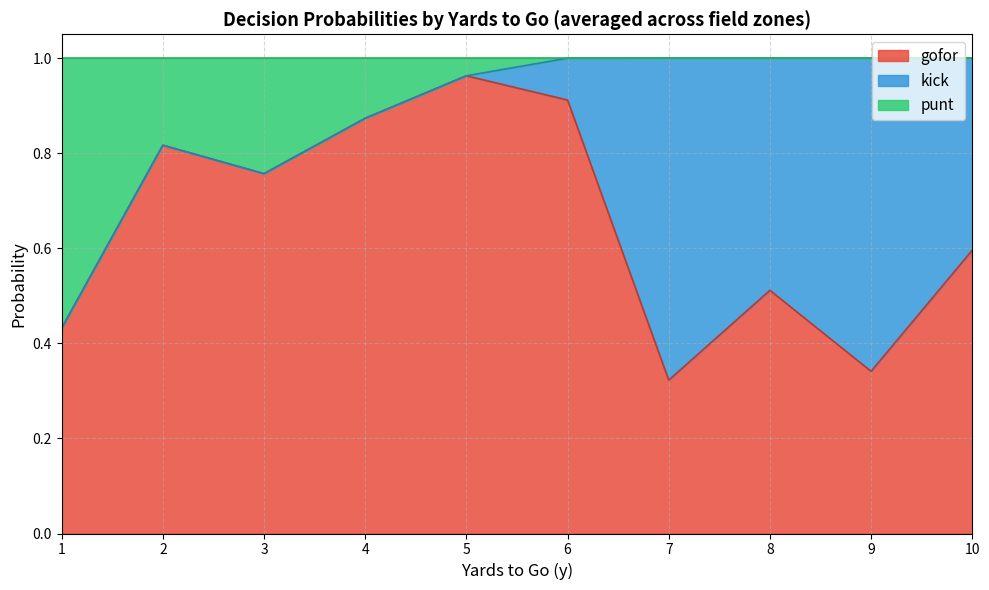

True or false: punt and kick cross at least once.

True